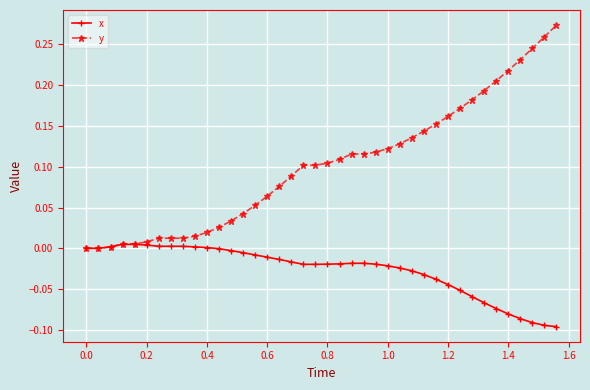

What are all the series names shown in the legend?

x, y